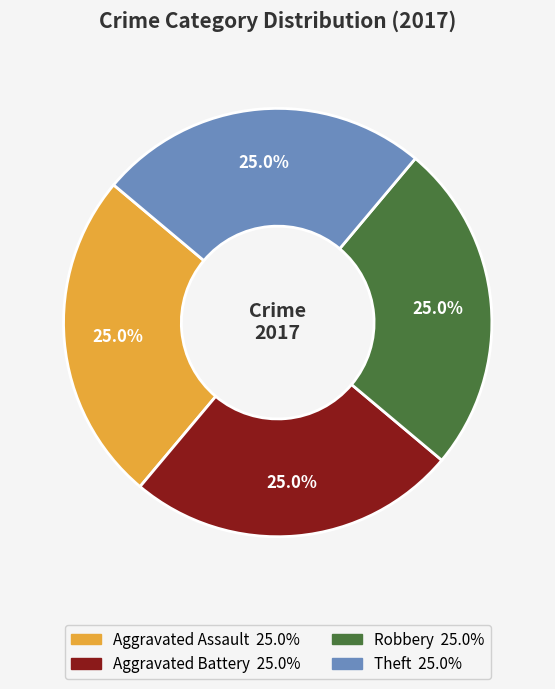

Does any single category account for the majority?

No